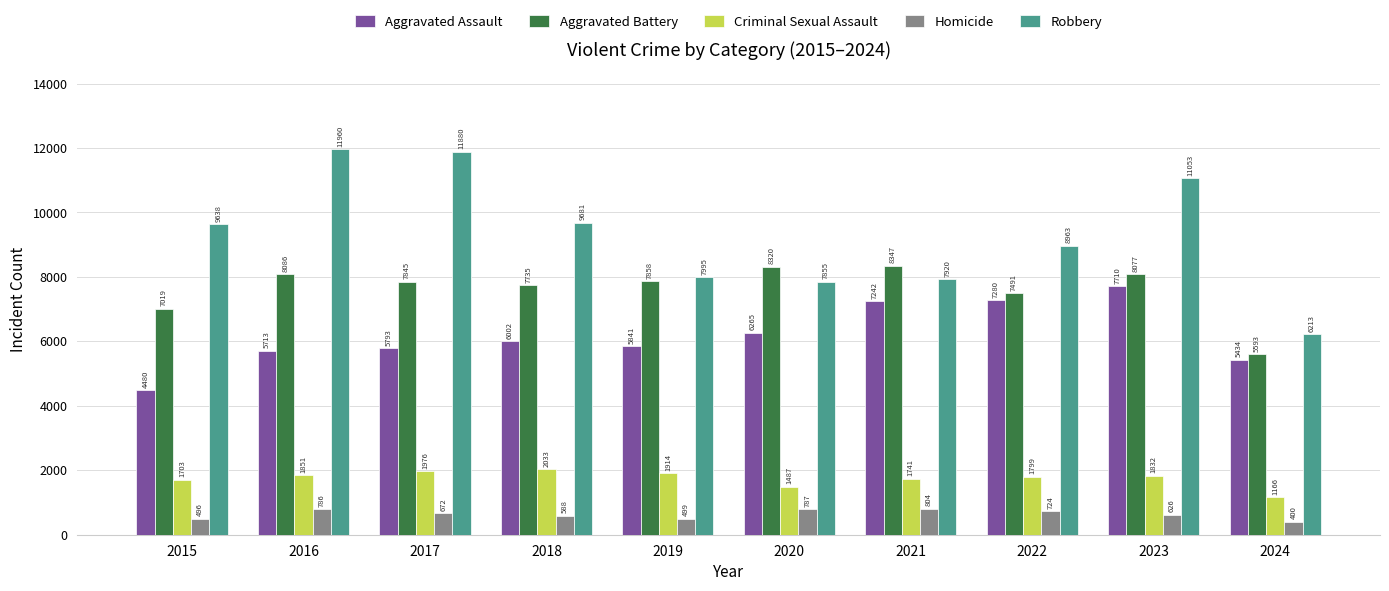

What is the sum of all Criminal Sexual Assault values?

17502